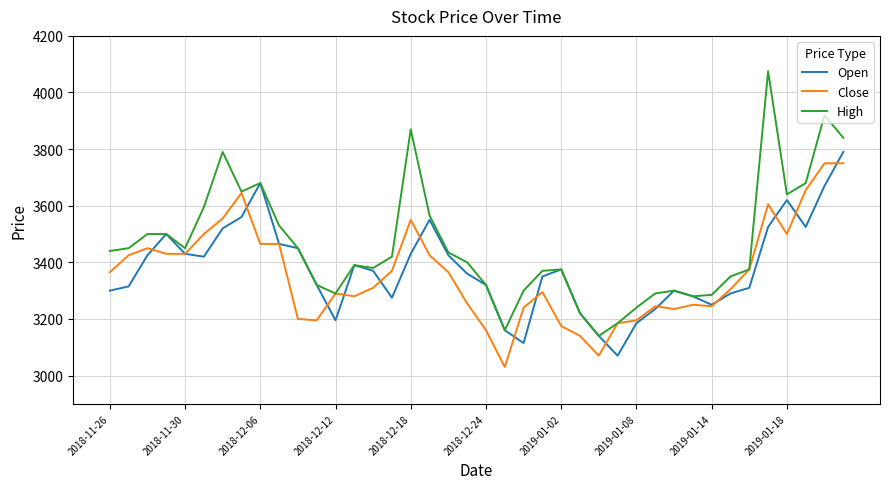

What is the smallest value displayed?

3030